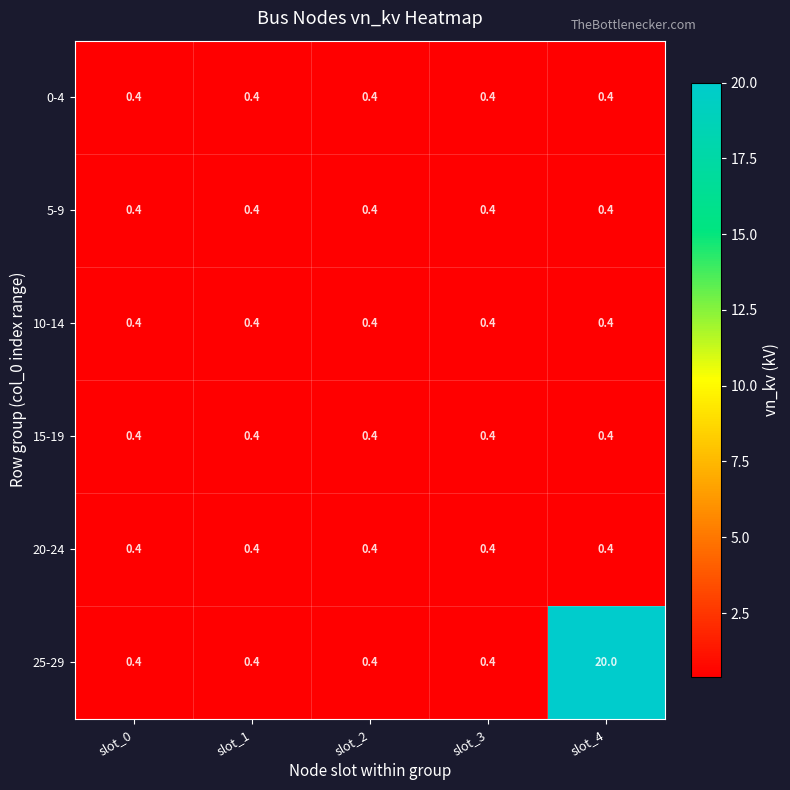

Which series has the widest spread of values?

25-29